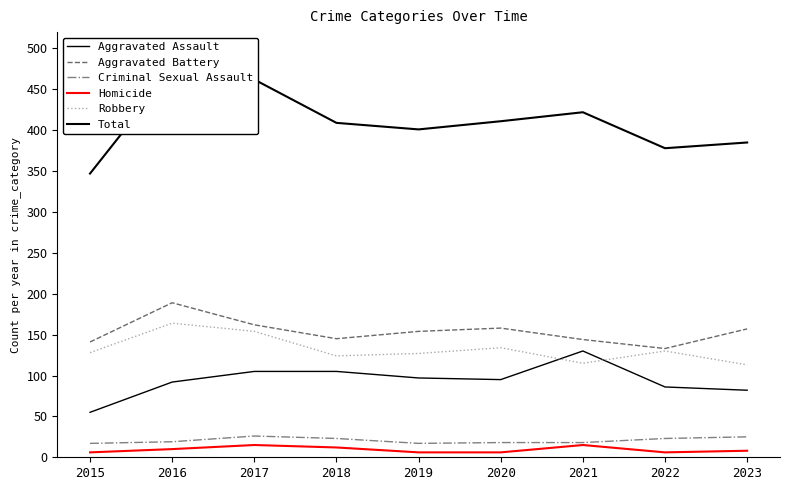

The Aggravated Battery series shows 203 at 2018. True or false?

False